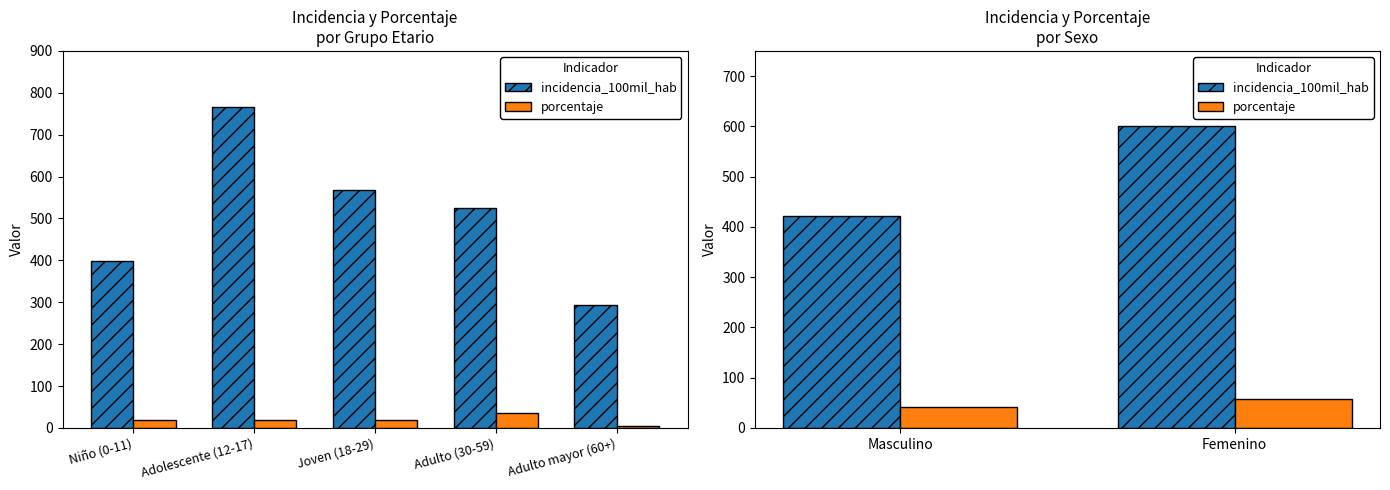

What is the label of the 1st bar from the left?

Masculino